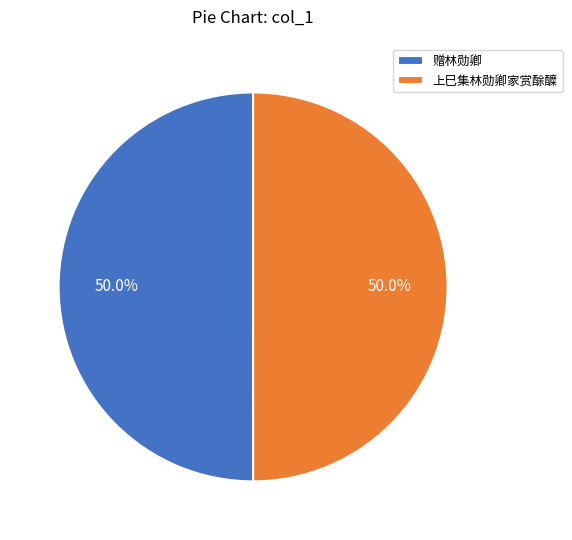

What portion of the pie excludes 上巳集林勋卿家赏酴醾?

50.0%